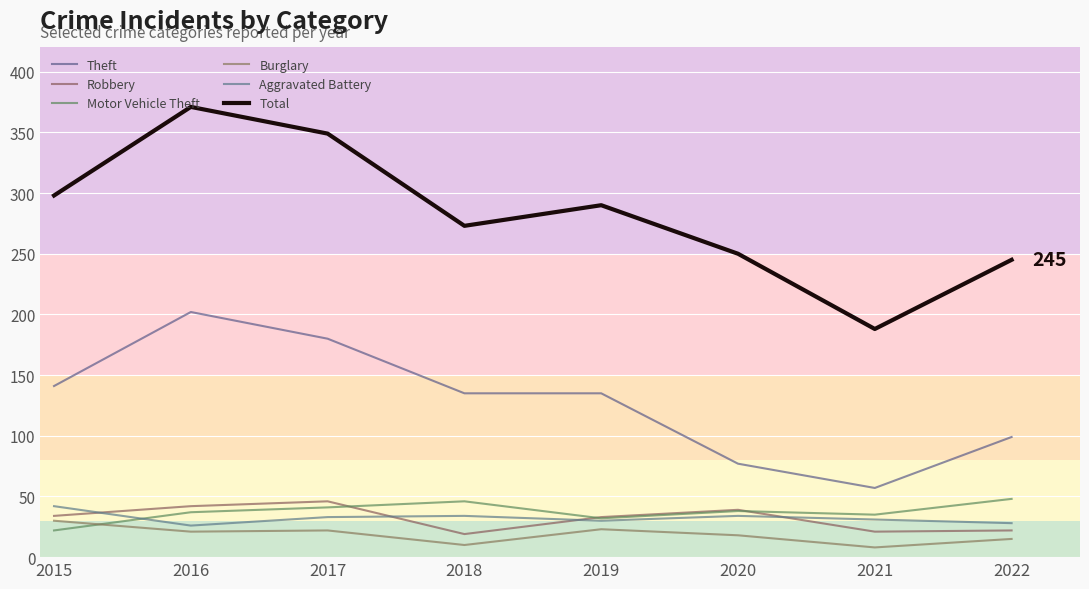

What are all the series names shown in the legend?

Theft, Robbery, Motor Vehicle Theft, Burglary, Aggravated Battery, Total